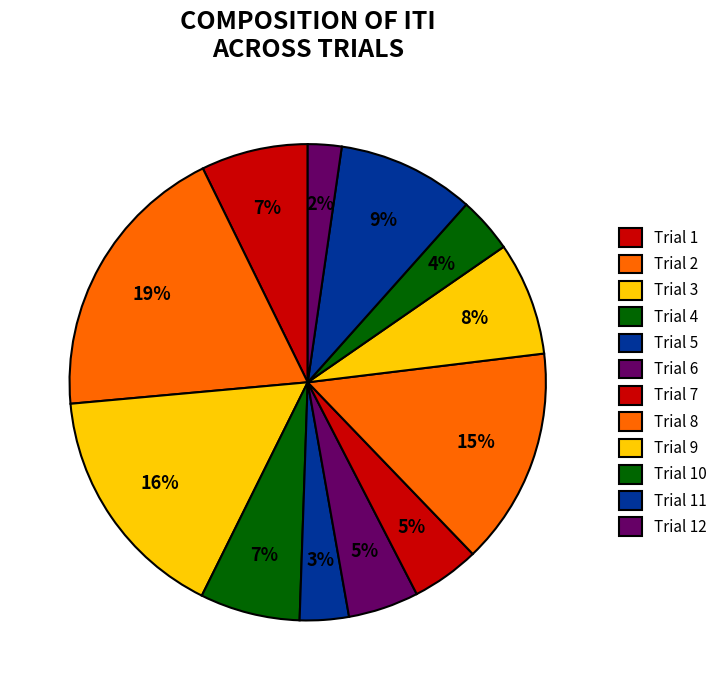

The Trial 2 slice represents 29% of the pie. True or false?

False